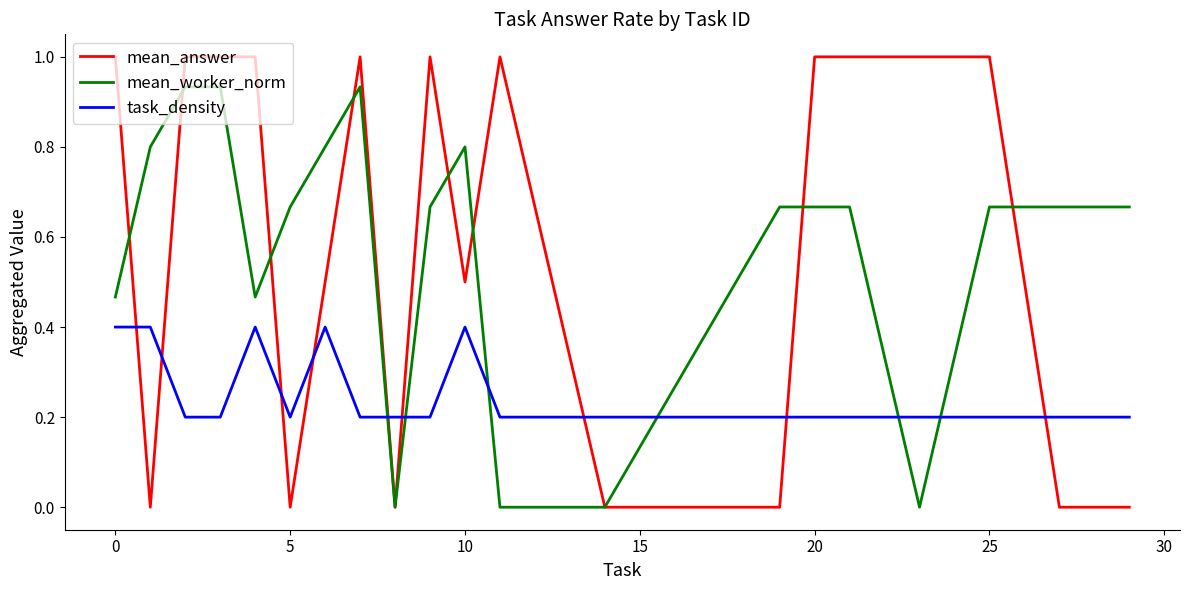

List the series in order of their peak value, lowest first.

task_density, mean_worker_norm, mean_answer